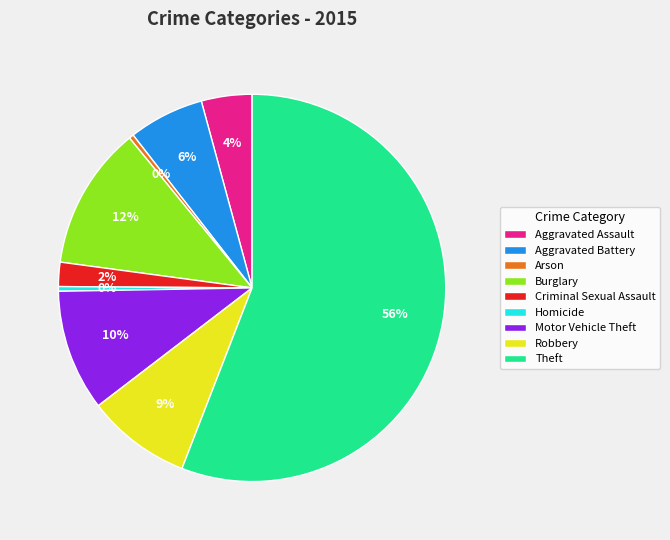

To the nearest percent, what portion does Burglary represent?

12%